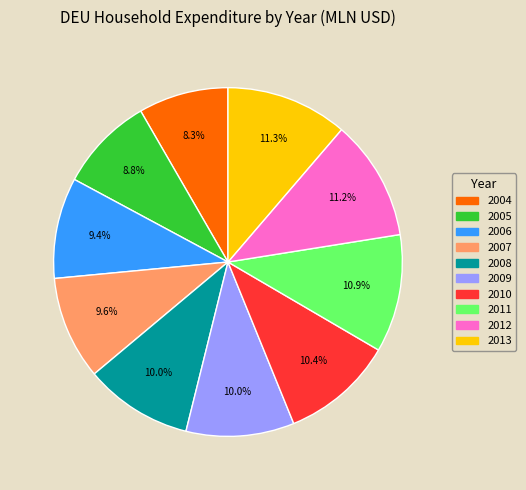

What is the ratio of the value at 2011 to the value at 2012?

1.0